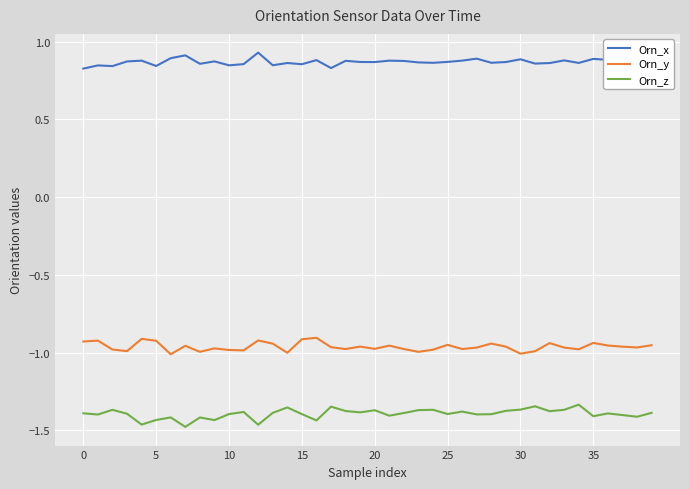

List the series in order of their peak value, highest first.

Orn_x, Orn_y, Orn_z